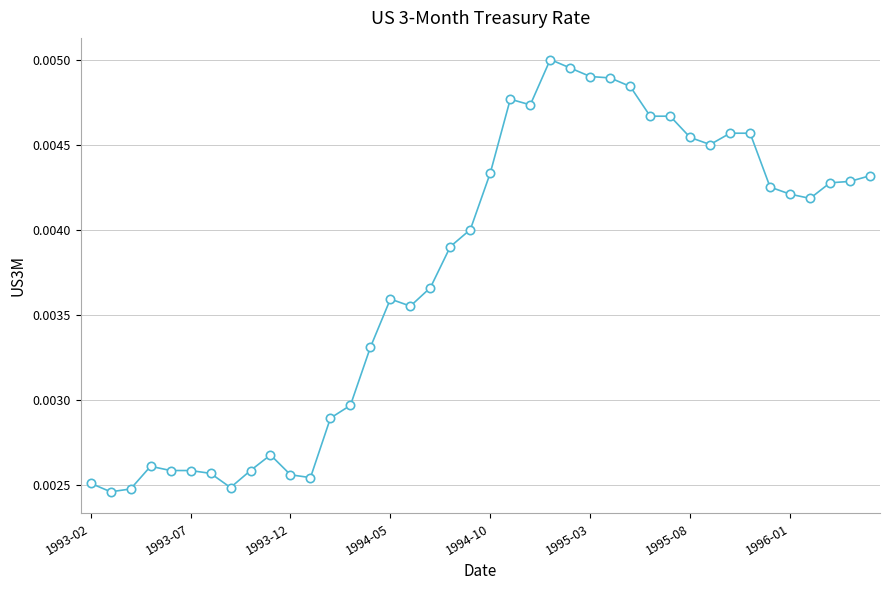

True or false: the data has more than 1 interior local peaks.

True